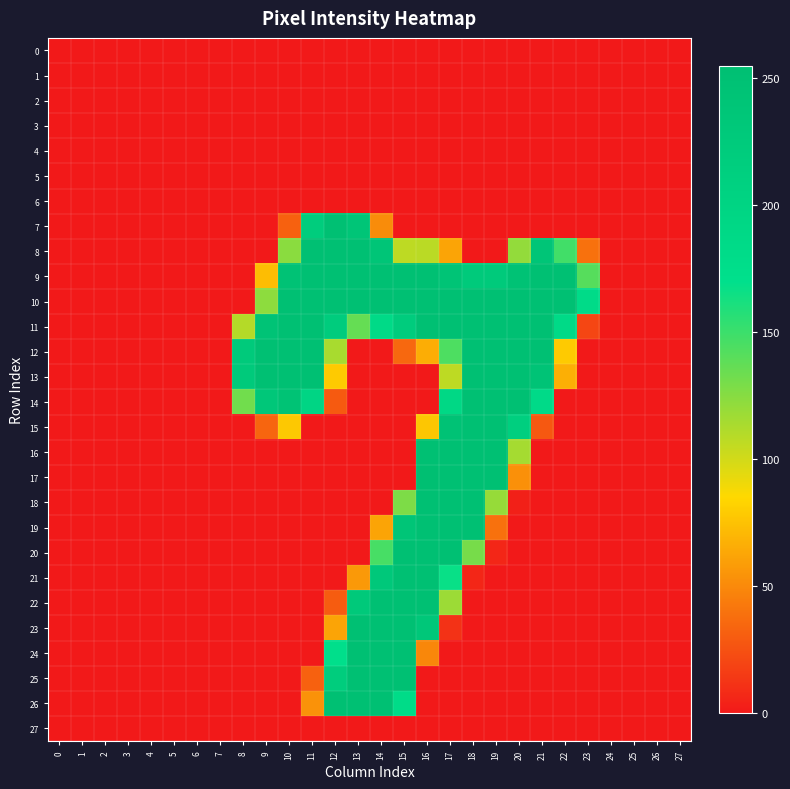

Rank the series at 1 from highest to lowest value.

0, 1, 2, 3, 4, 5, 6, 7, 8, 9, 10, 11, 12, 13, 14, 15, 16, 17, 18, 19, 20, 21, 22, 23, 24, 25, 26, 27